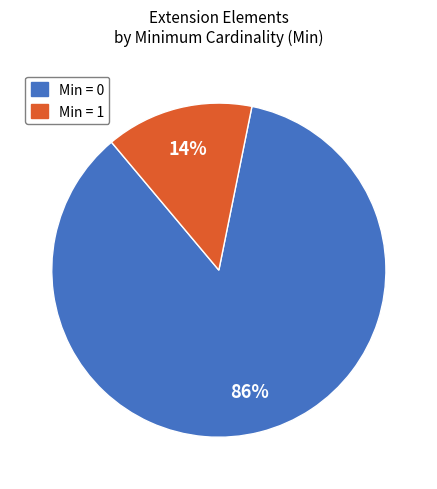

To the nearest percent, what is the average slice percentage?

50%